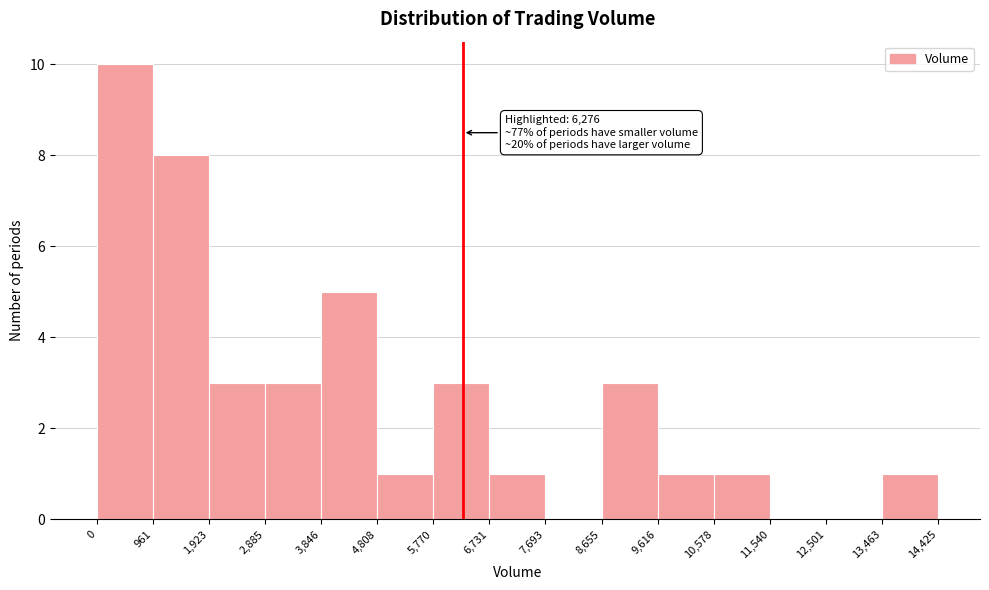

Over which range of the x-axis is the bar tallest?

0 to 961